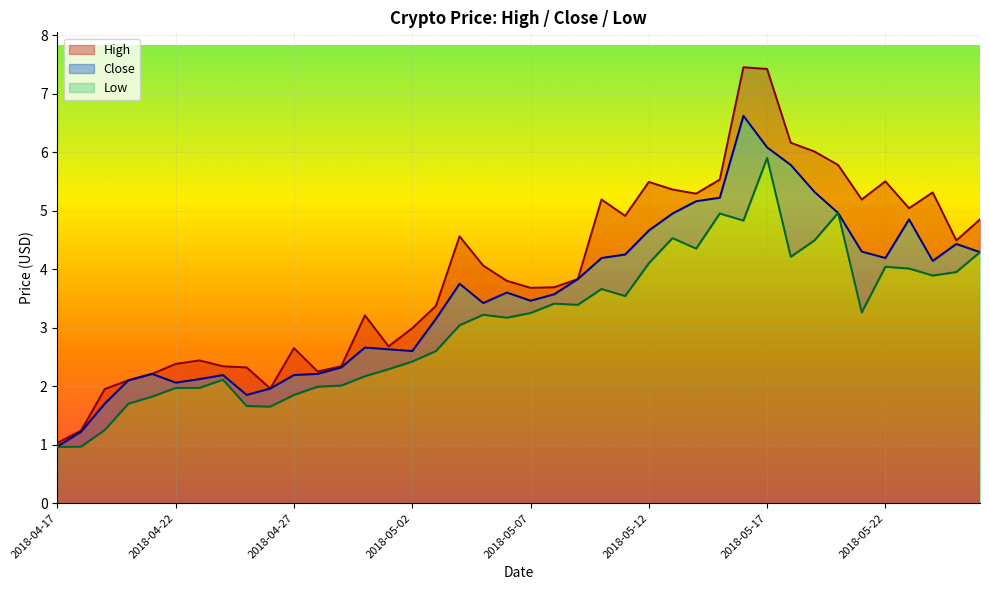

At how many categories does at least one series exceed 7?

2